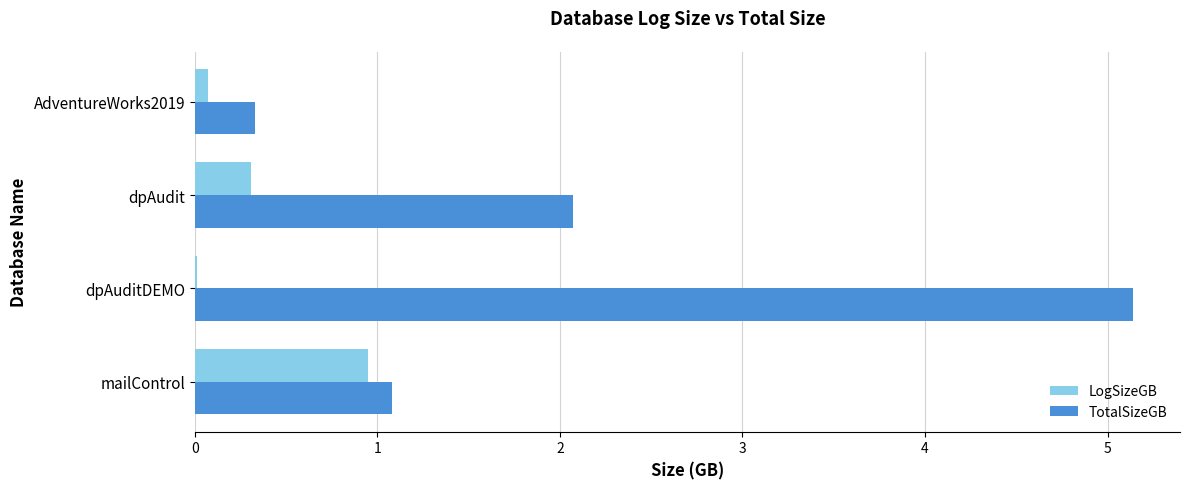

Which series changed the most between dpAuditDEMO and dpAudit?

TotalSizeGB